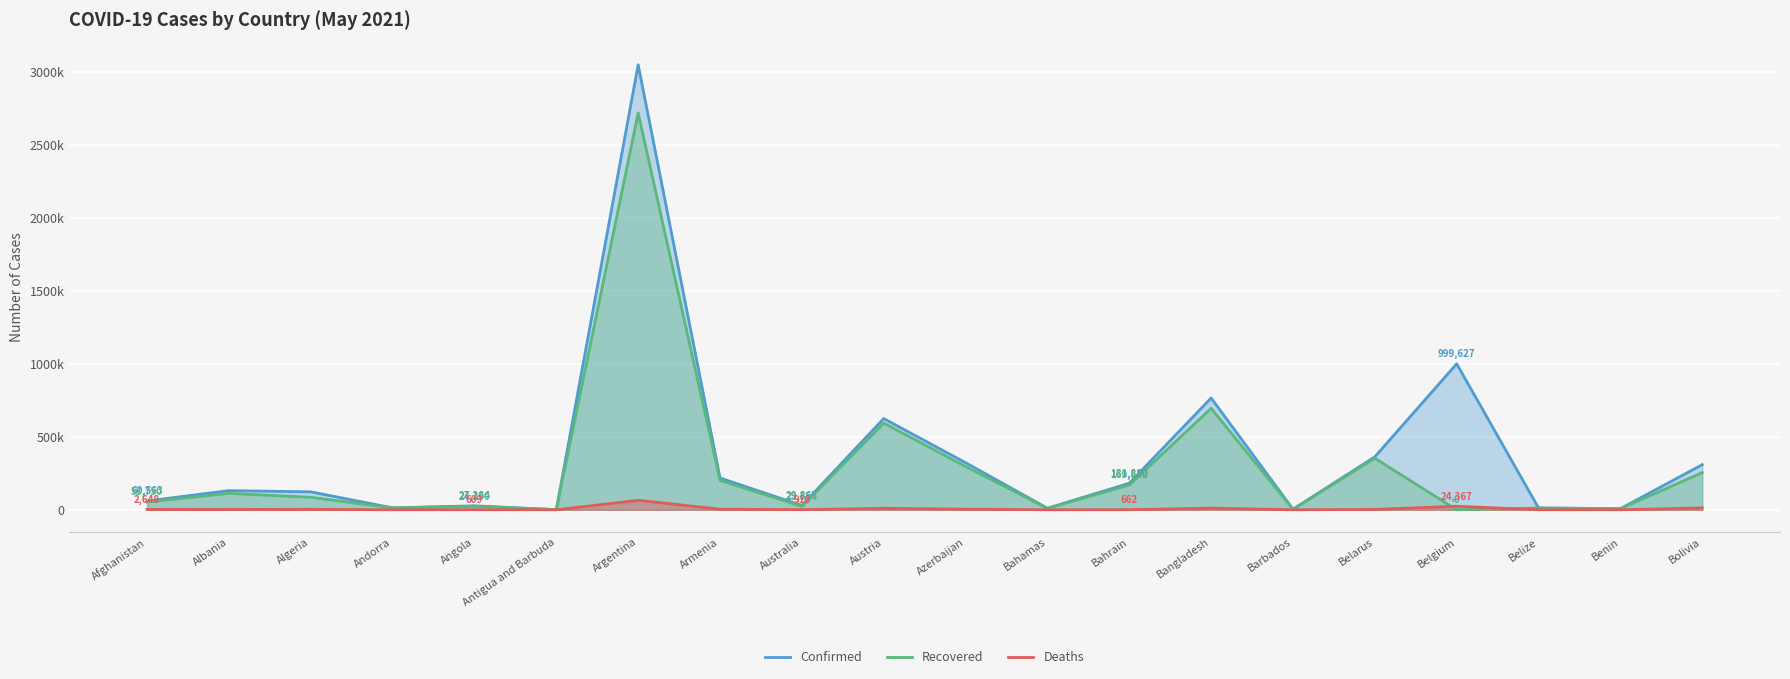

True or false: Confirmed and Recovered cross at least once.

False